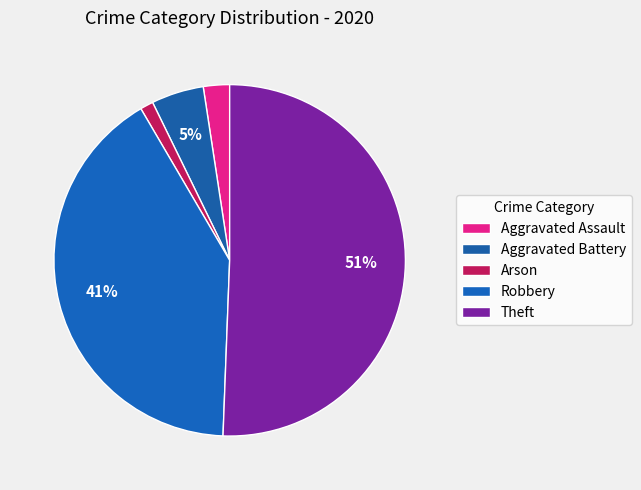

To the nearest percent, what is the difference between the largest and smallest slice percentages?

49%